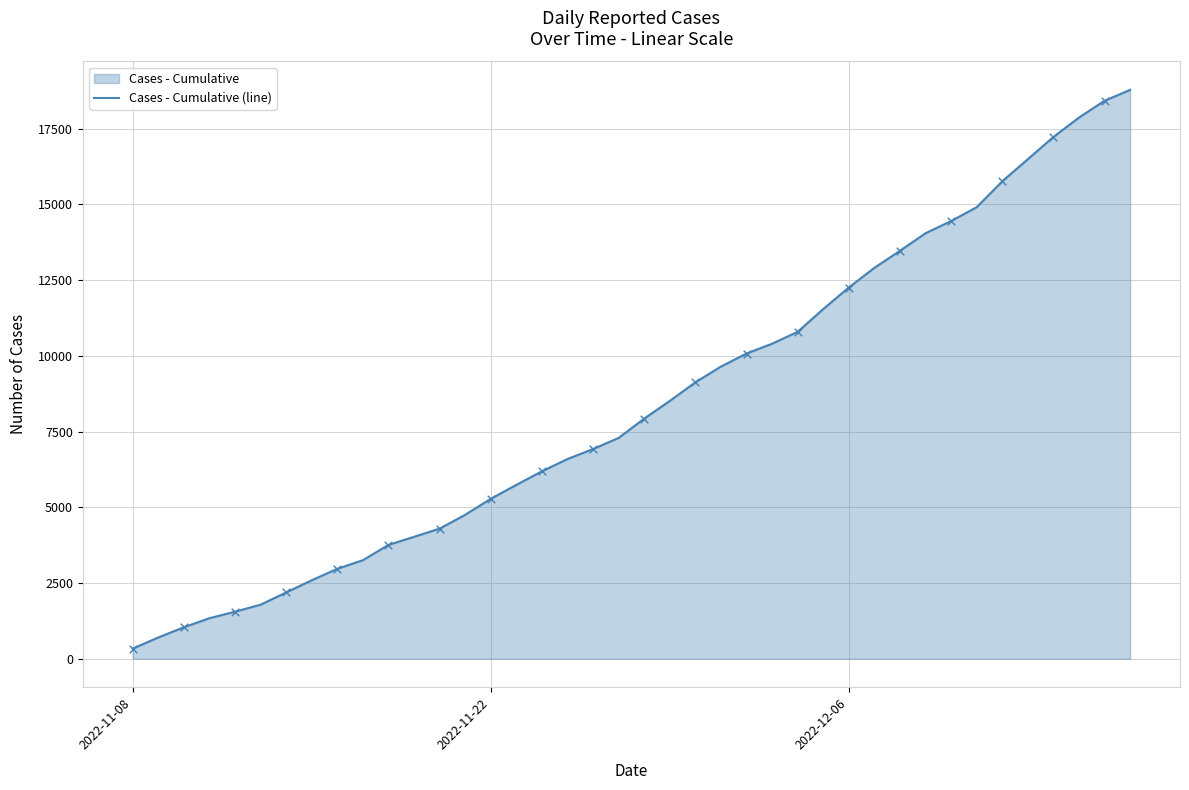

How many lines are shown in the chart?

1